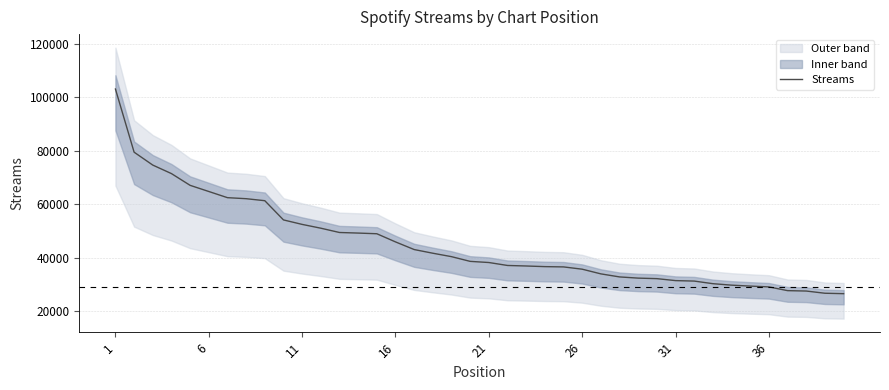

What is the value of the 18th point from the left?

41733